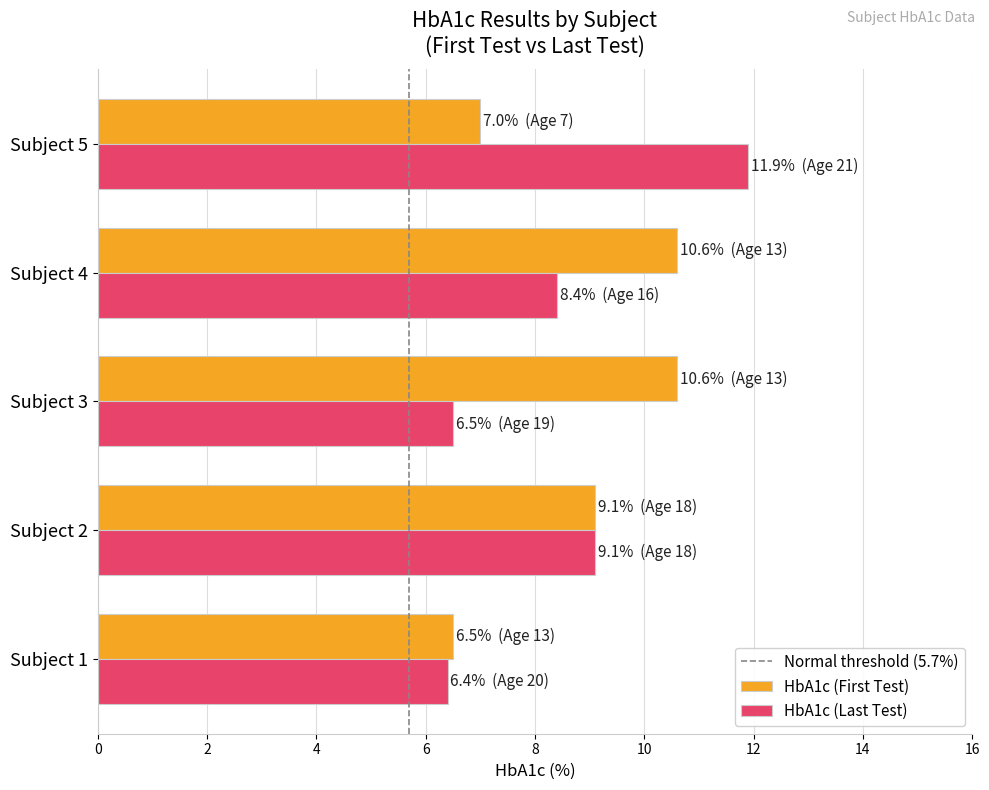

The HbA1c (First Test) series shows 6.5 at Subject 1. True or false?

True